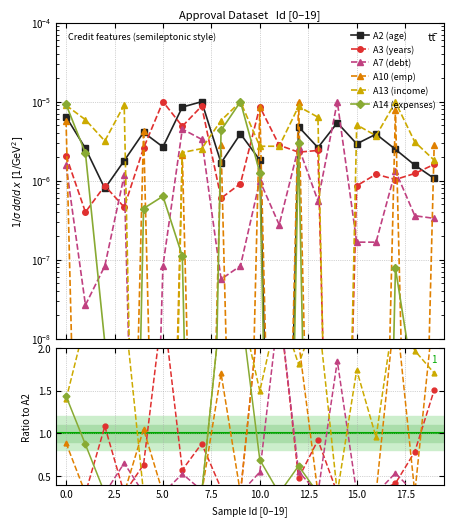

Which series has the largest total across all categories?

A13 (income)